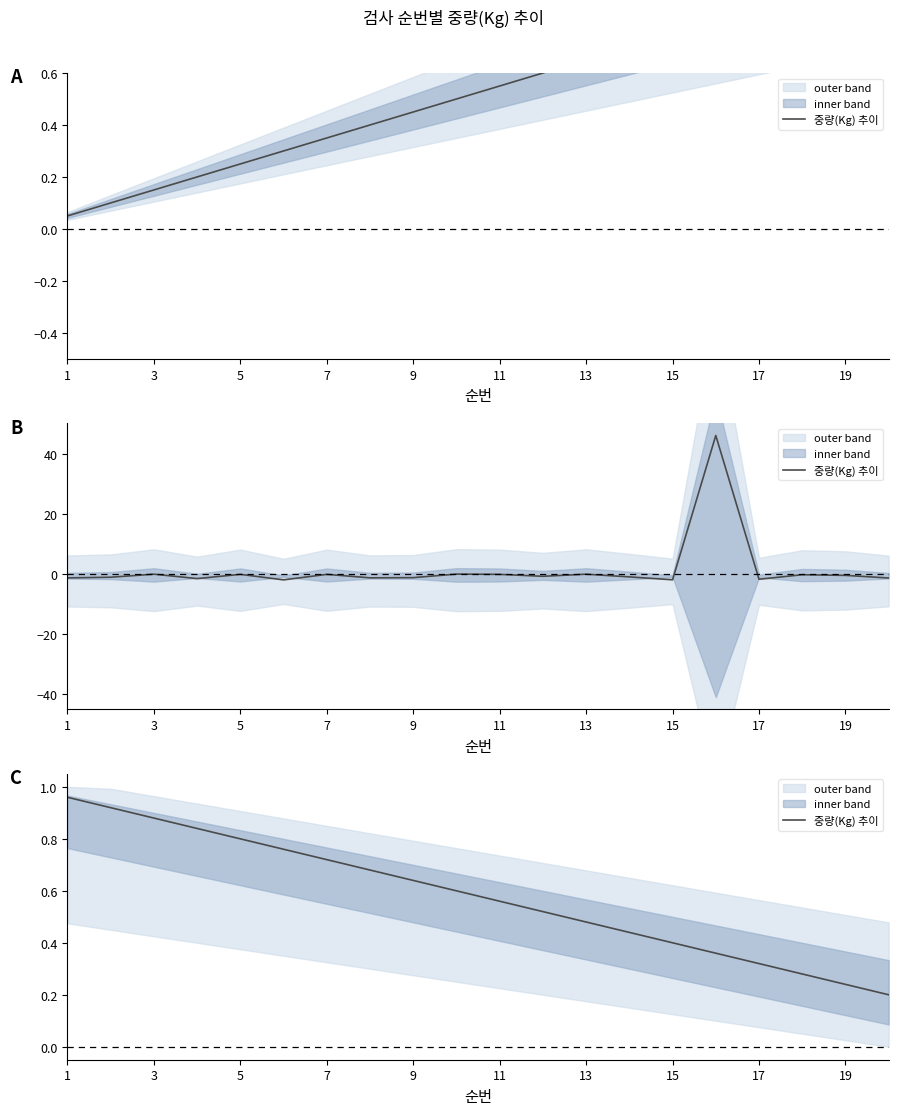

Is it true that the value at 15 is 0.2?

False